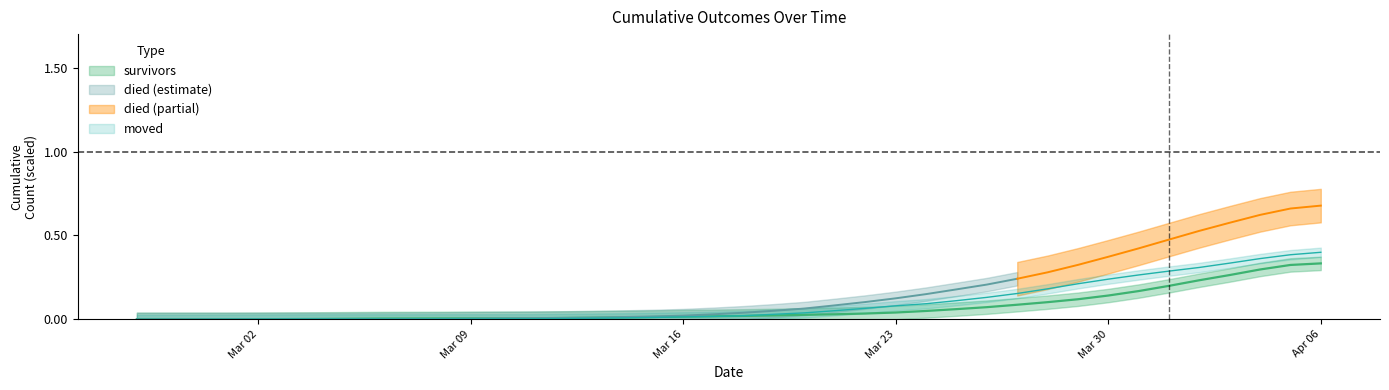

Which has a higher value, 2020-03-08 or 2020-03-27?

2020-03-27